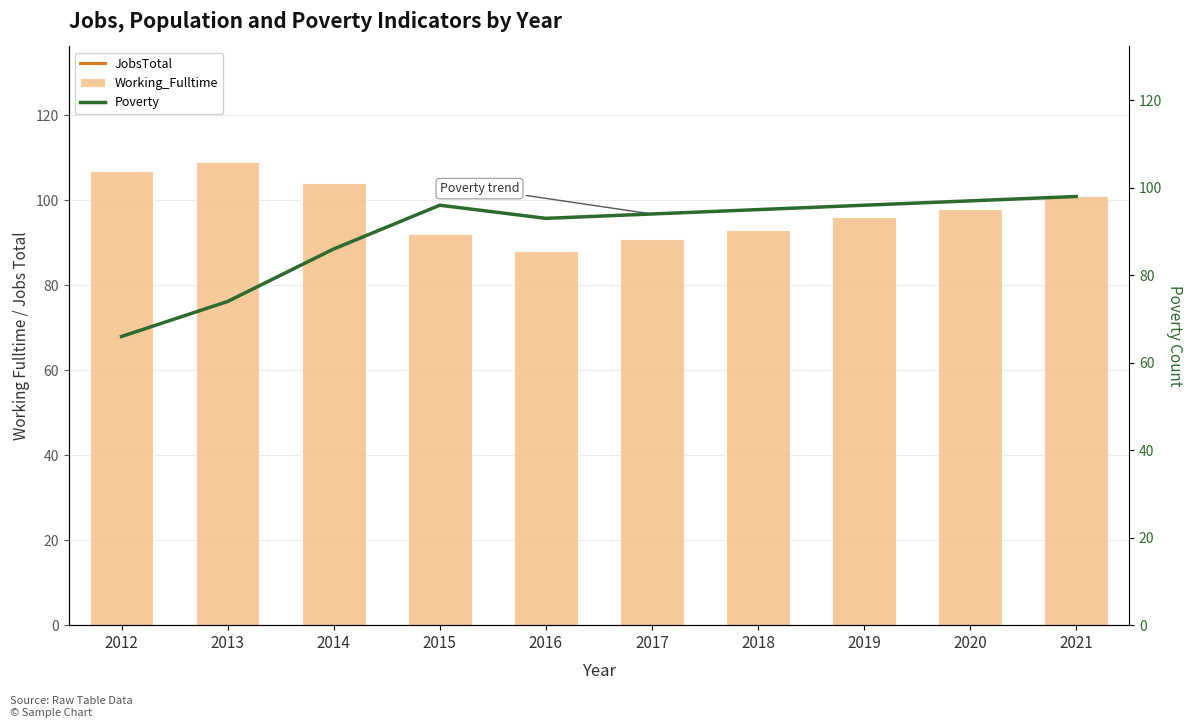

Rank the series by their maximum value, from lowest to highest.

Poverty, Working_Fulltime, JobsTotal